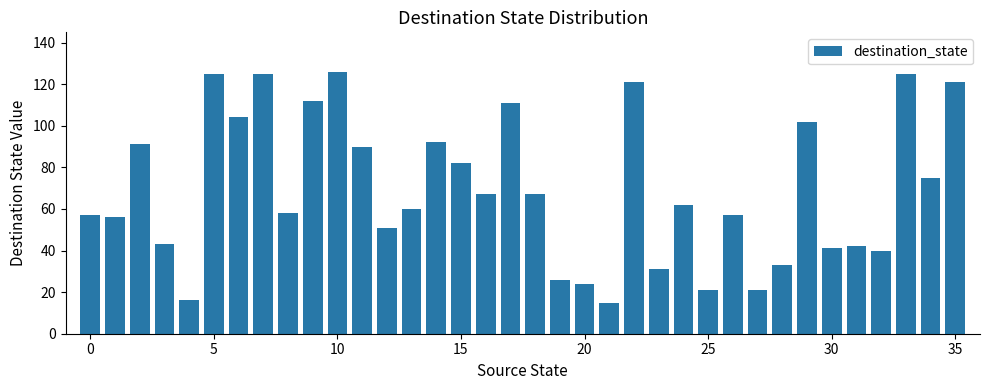

What is the sum of all values?

2490